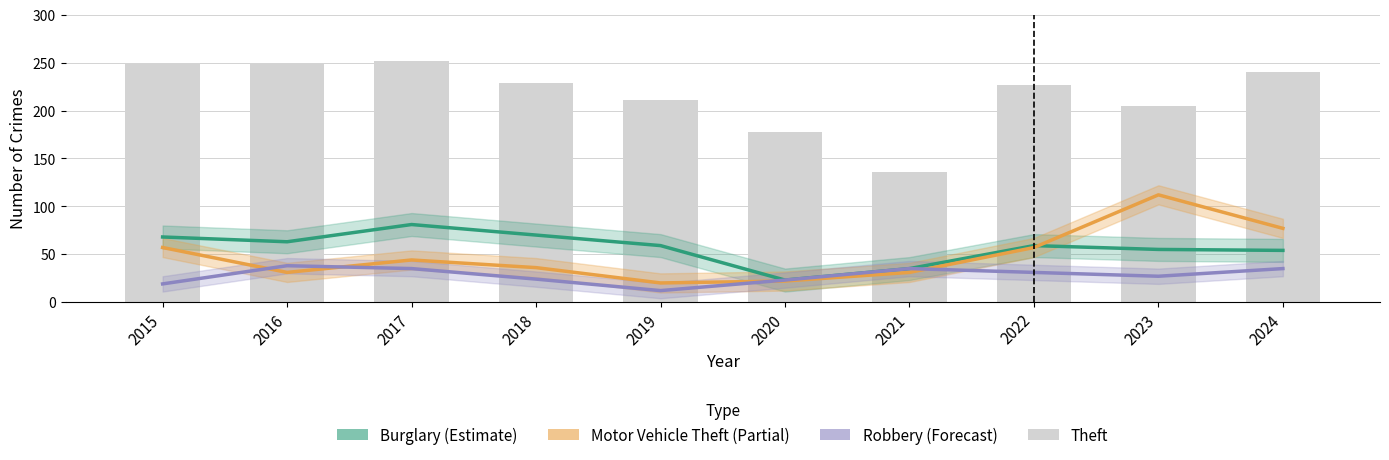

What is the greatest value displayed?

252